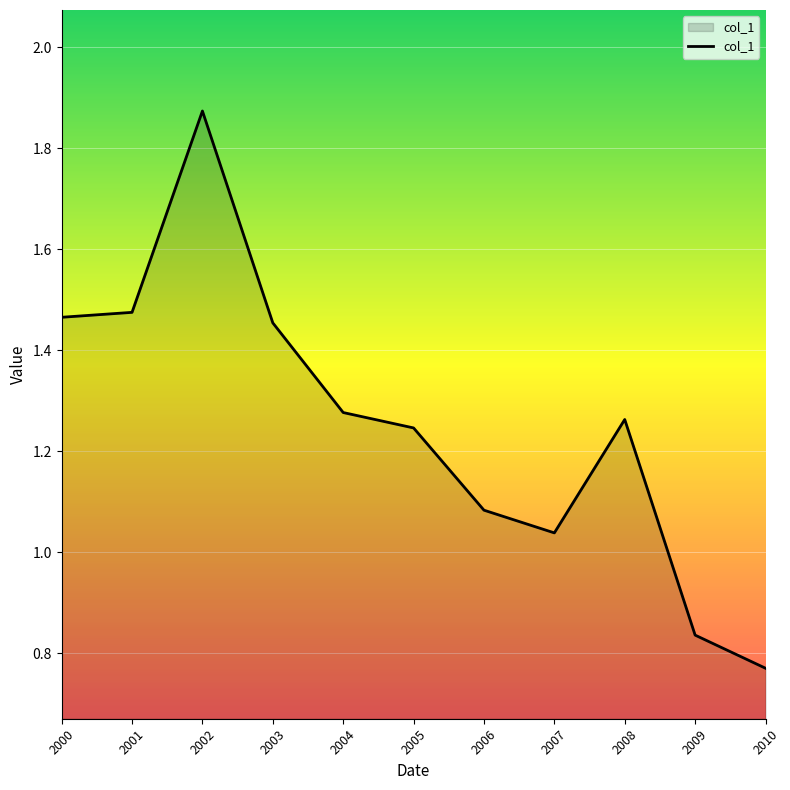

The value at 2004 is 0.6. True or false?

False